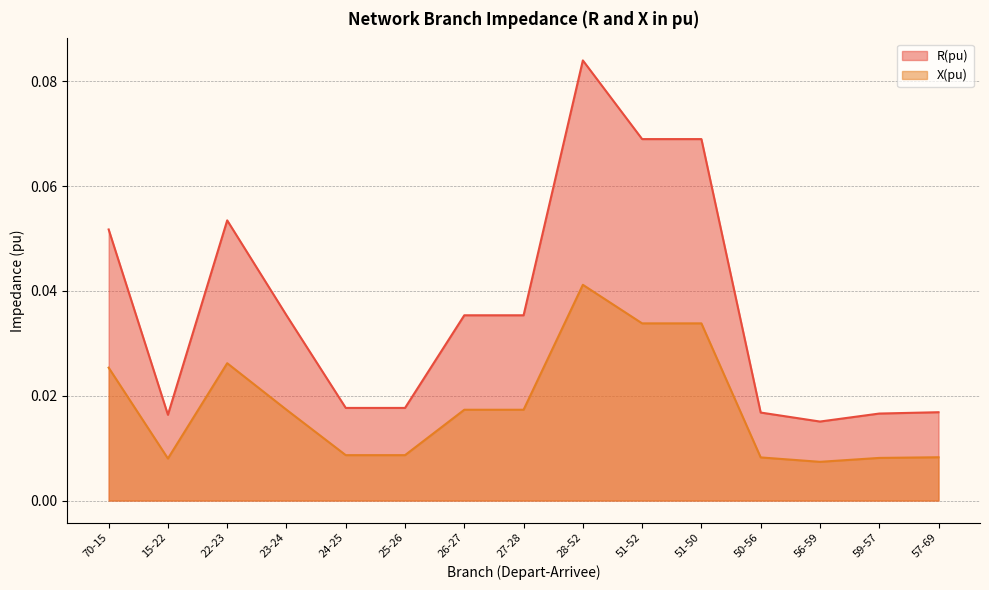

What position from the right is 23-24?

12